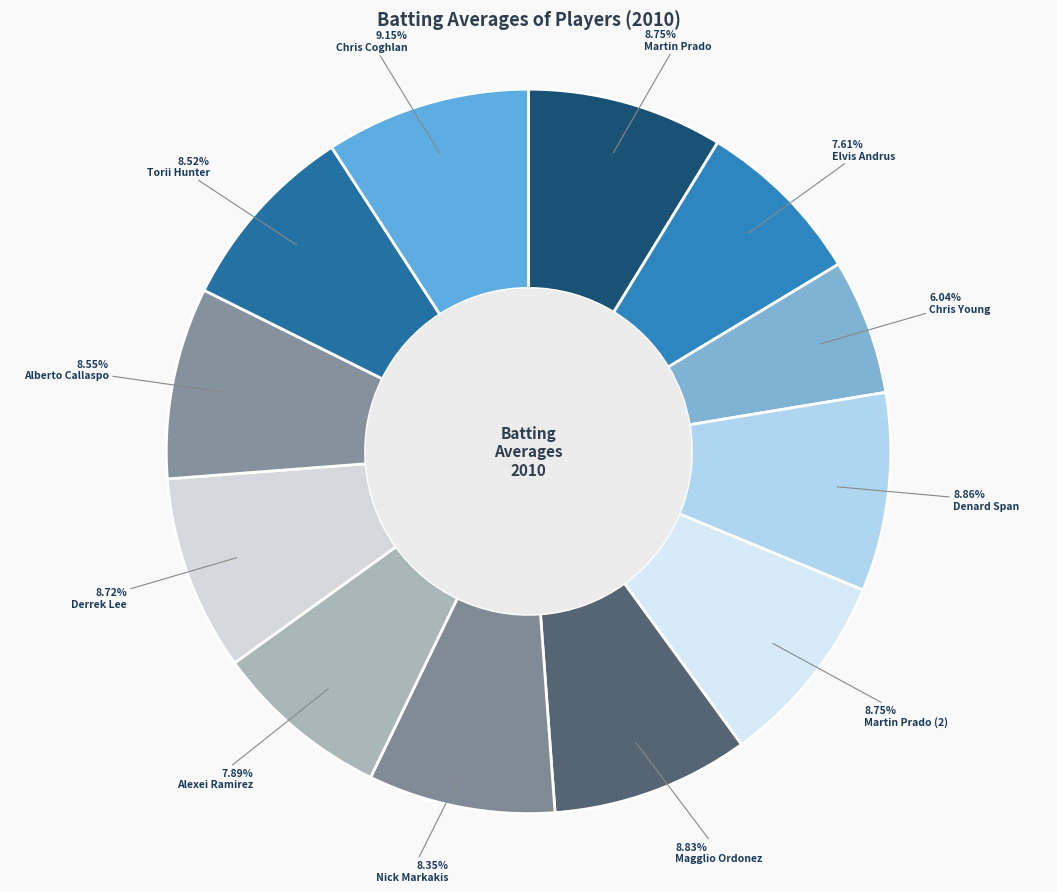

True or false: Chris Coghlan accounts for 9% of the total.

True